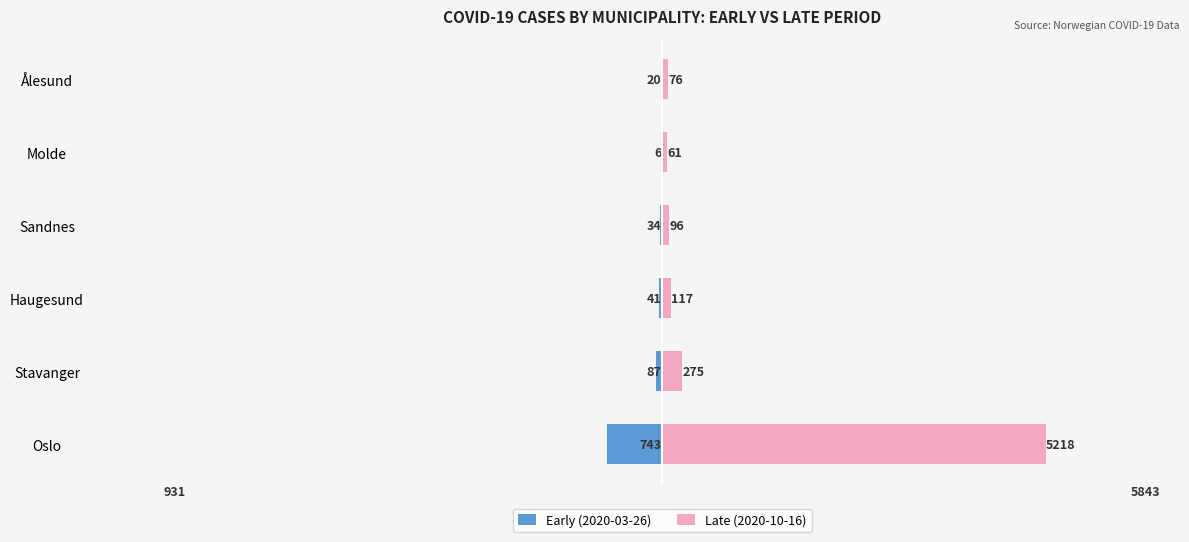

Which series changed the most between 2 and 3?

Late (2020-10-16)